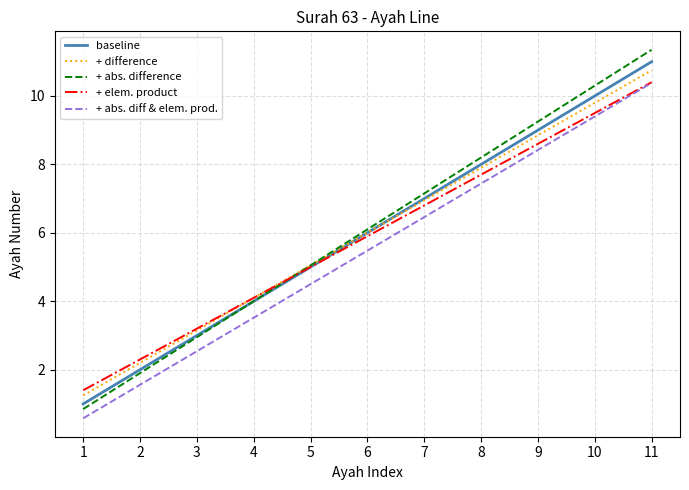

Which series ends up on top after the final intersection of + abs. difference and + elem. product?

+ abs. difference